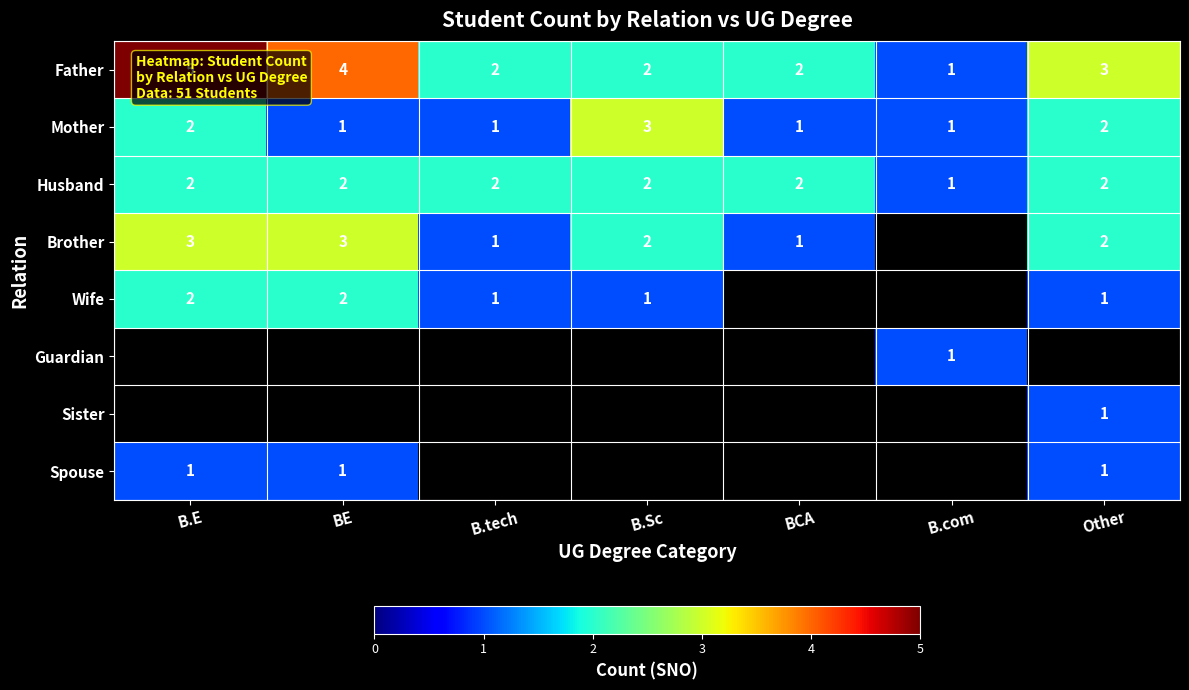

How many Husband values are between 2 and 3?

6